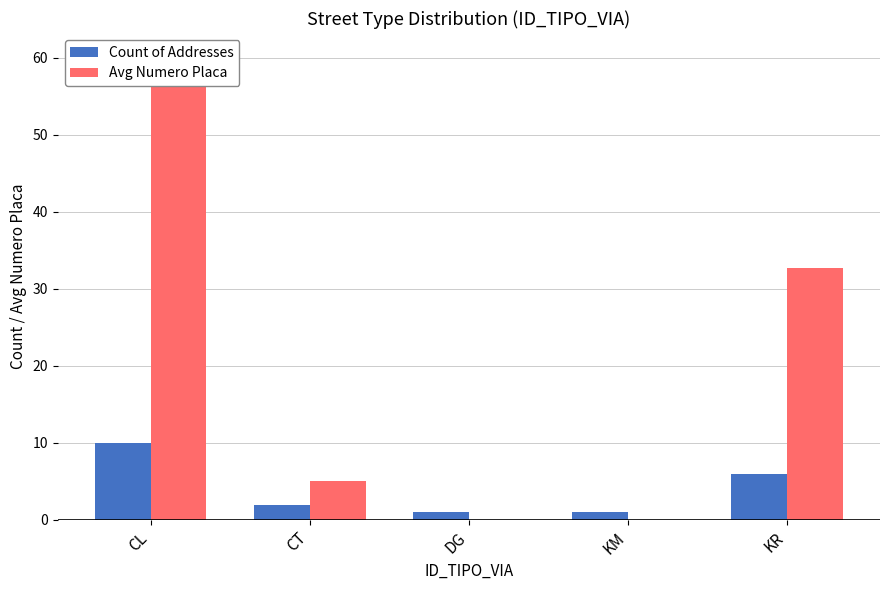

How many values in the Count of Addresses series are below 2?

2